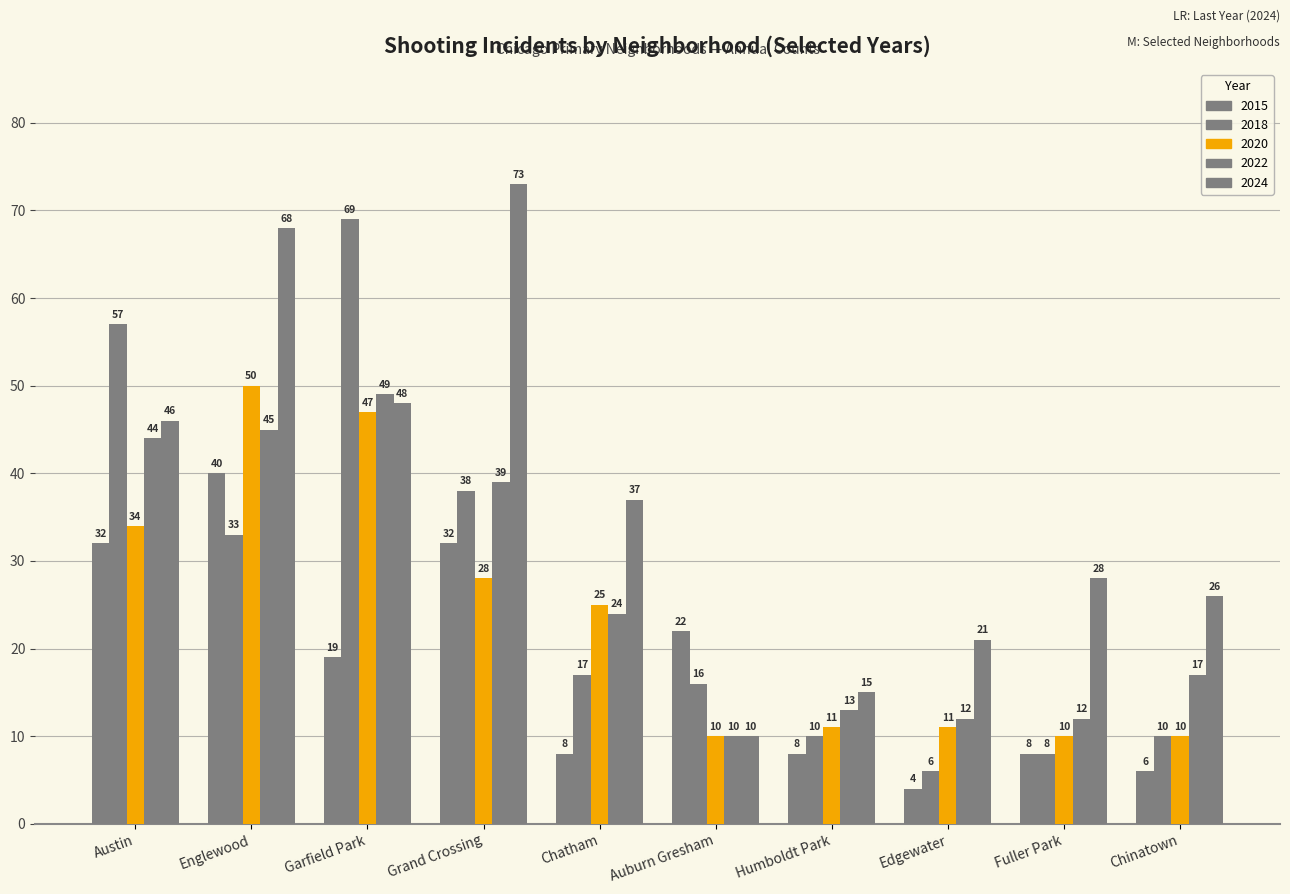

Count the number of categories in the chart.

10